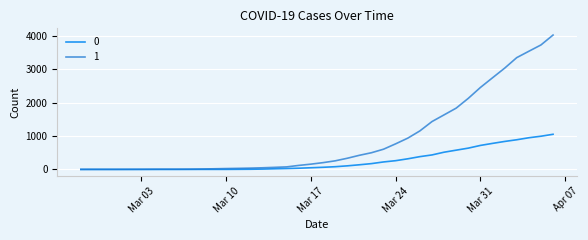

Rank the series by their average value, from highest to lowest.

1, 0